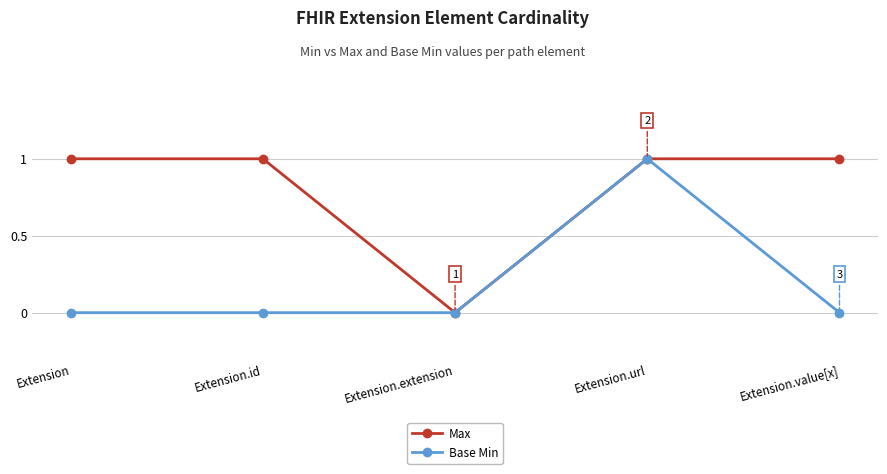

Count the number of data series in this chart.

2